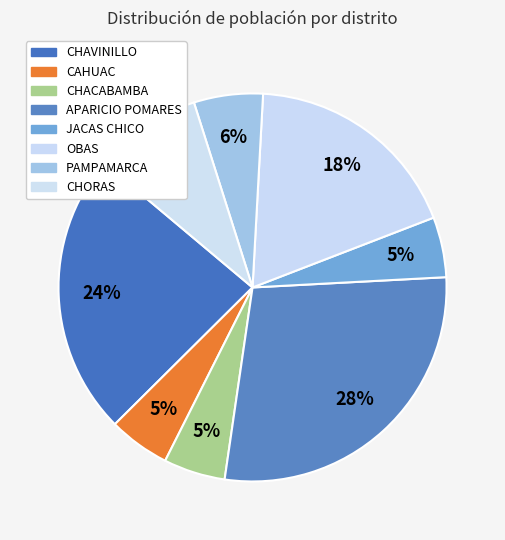

To the nearest percent, what is the difference between the CAHUAC and CHORAS slice percentages?

4%